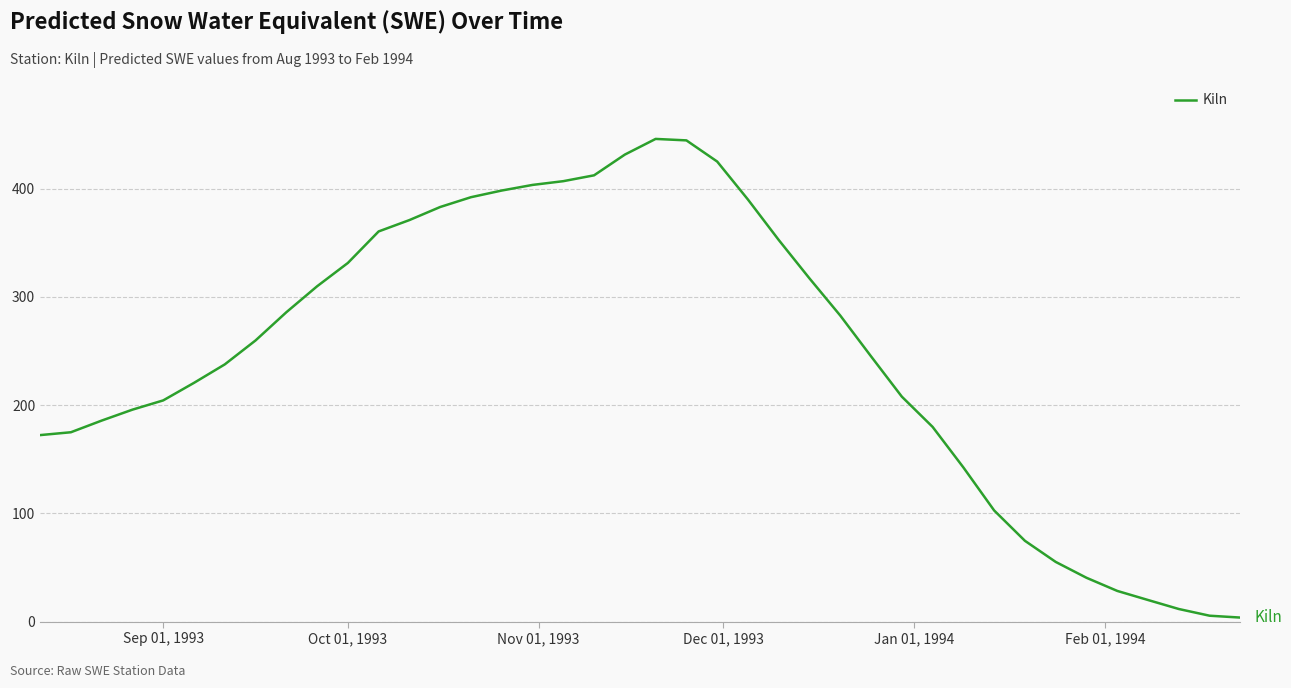

What is the difference between the maximum and minimum values?

442.3